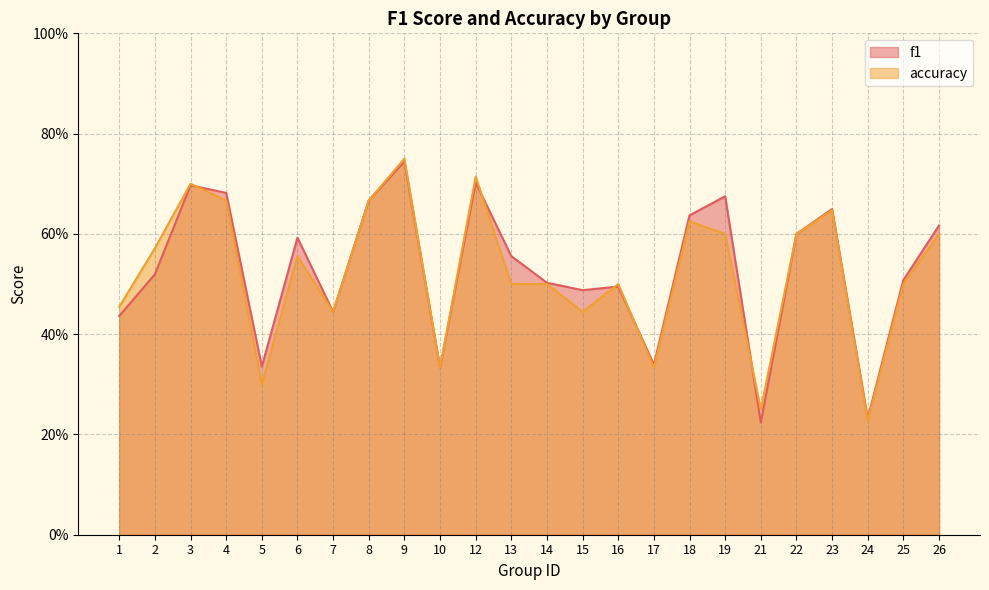

At which category is the sum across all series the highest?

9